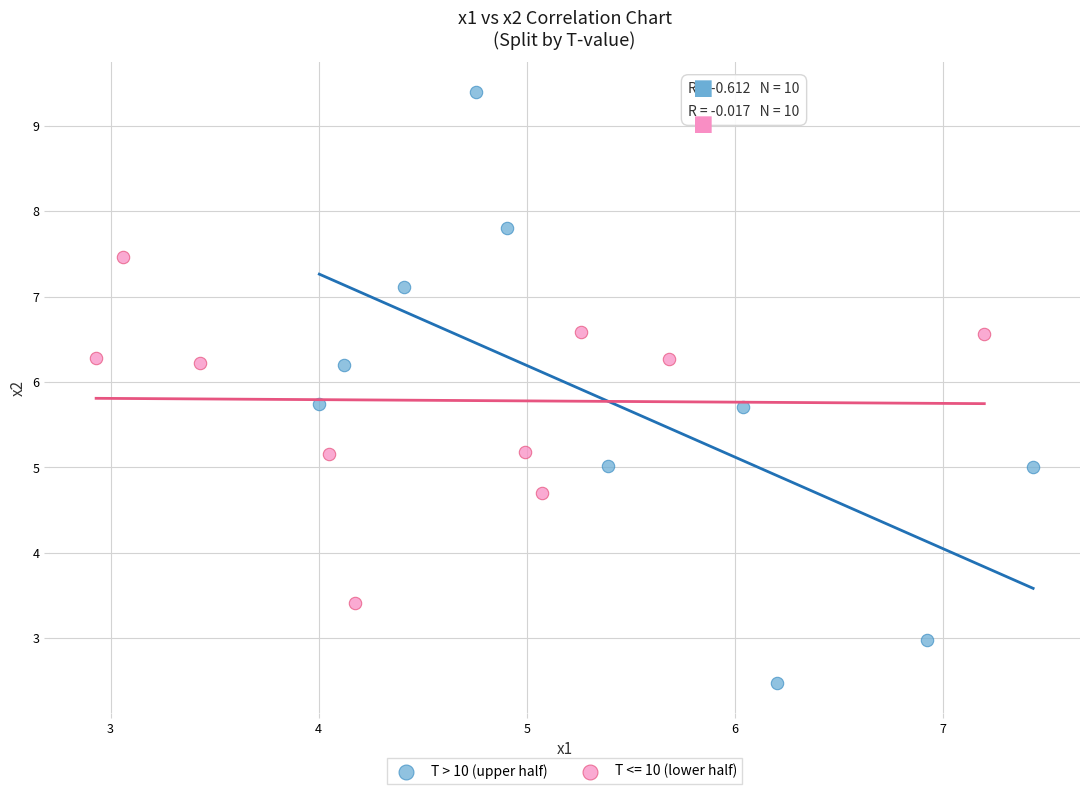

Which series reaches the maximum Y coordinate?

T > 10 (upper half)